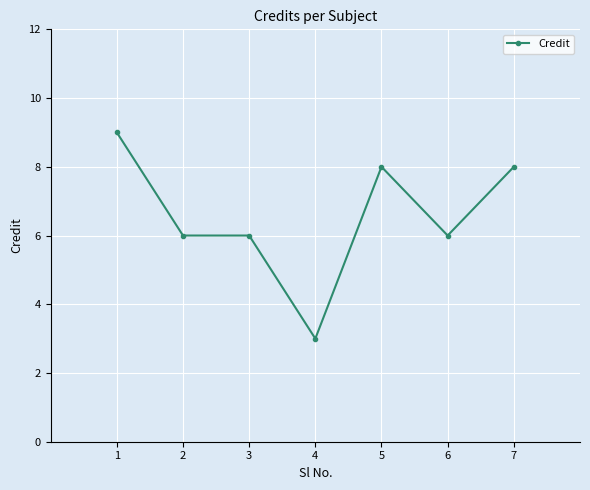

What is the difference between the maximum and second lowest values?

3